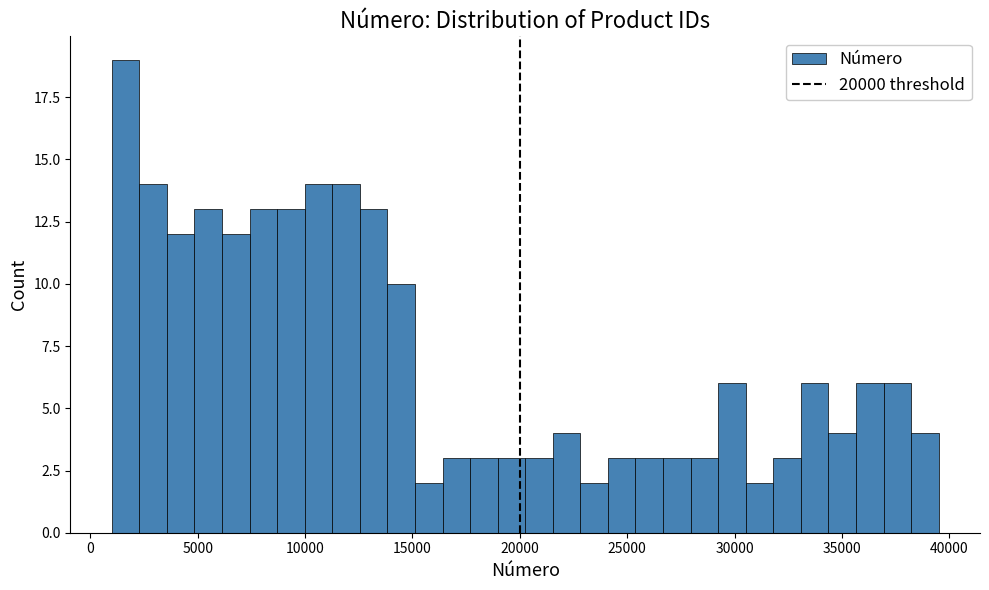

Read against the x-axis, roughly where is the centre of the tallest bar?

1500